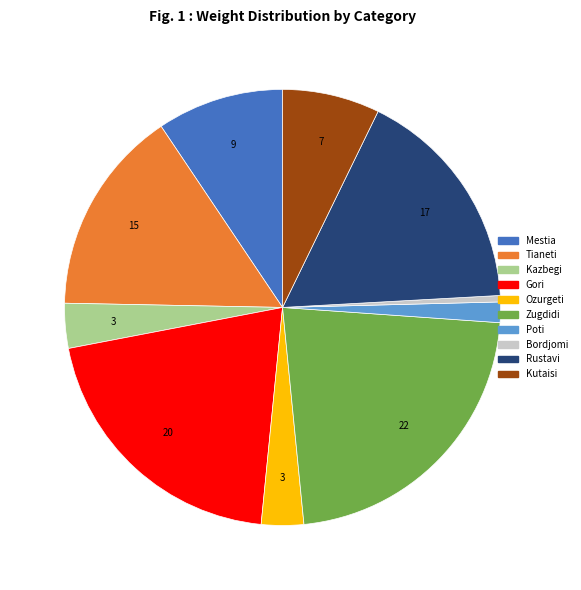

Does Gori represent more than half of the total?

No